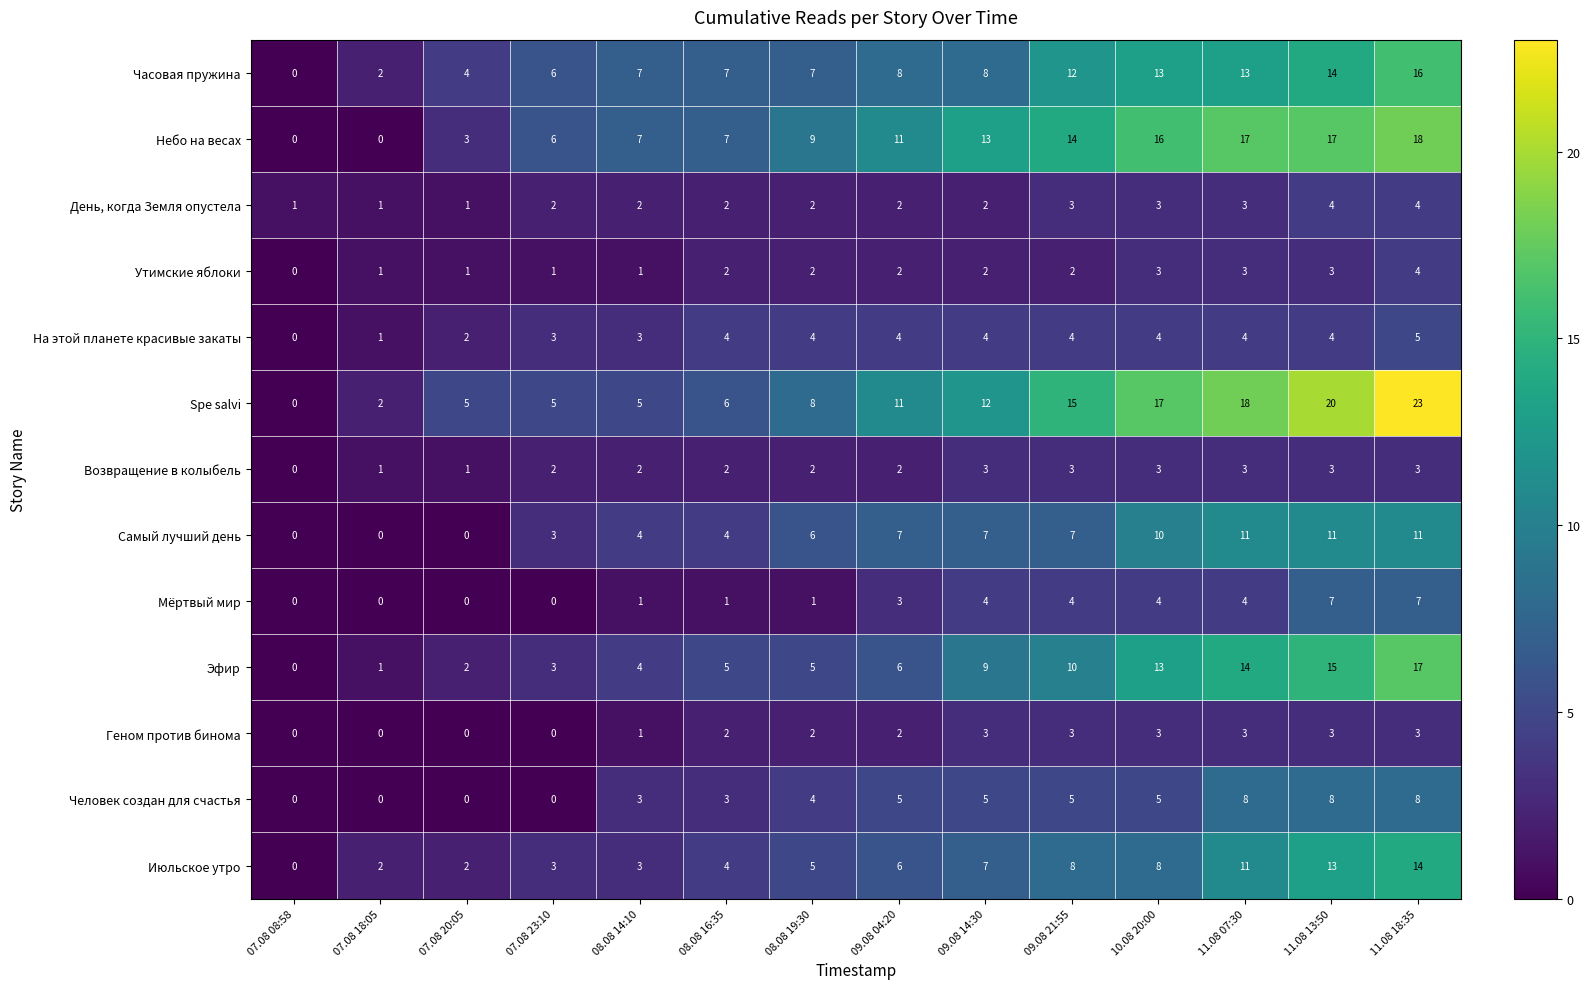

Count the number of data series in this chart.

13